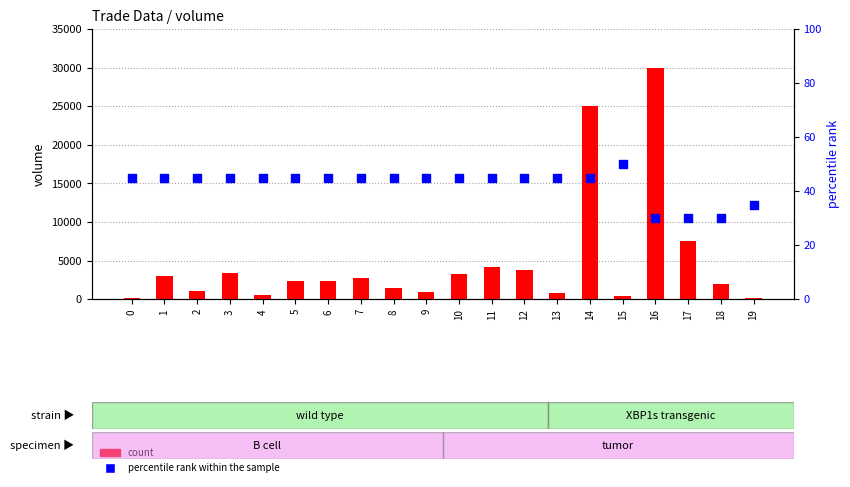

Which series has the largest total across all categories?

count